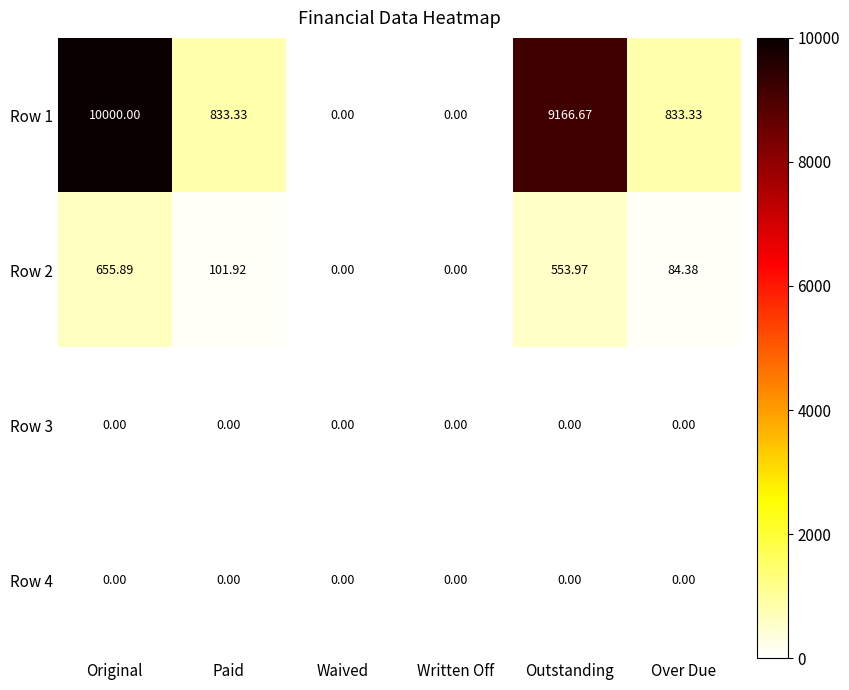

At which category does the chart reach its peak across all series?

Original